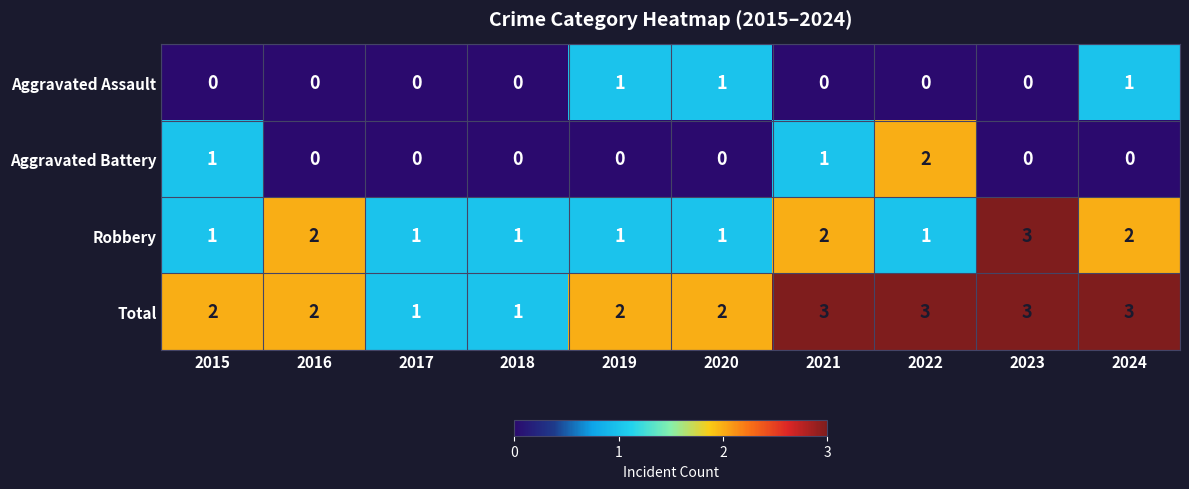

What is the sum of all Aggravated Assault values?

3